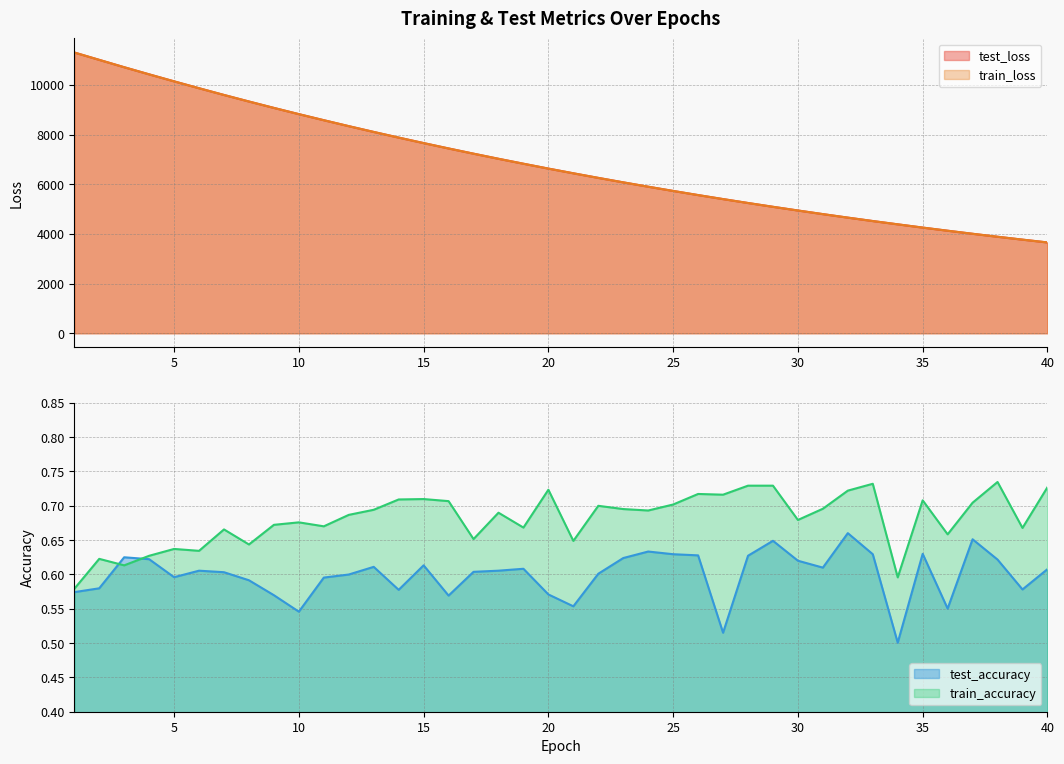

Which series changed the most between 29 and 35?

test_loss